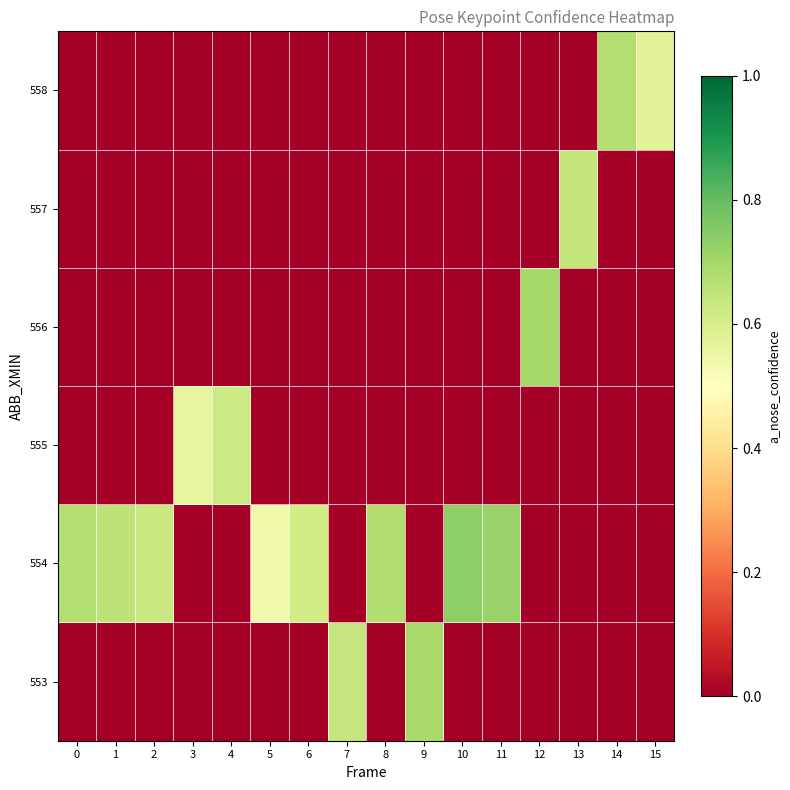

Which series has the largest total across all categories?

row_1